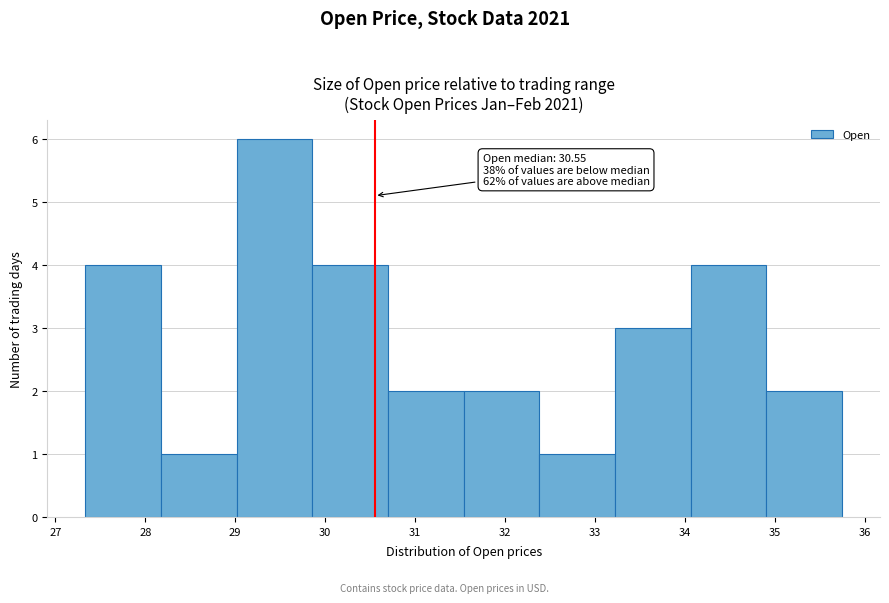

Over which range of the x-axis is the bar tallest?

29.0 to 29.9